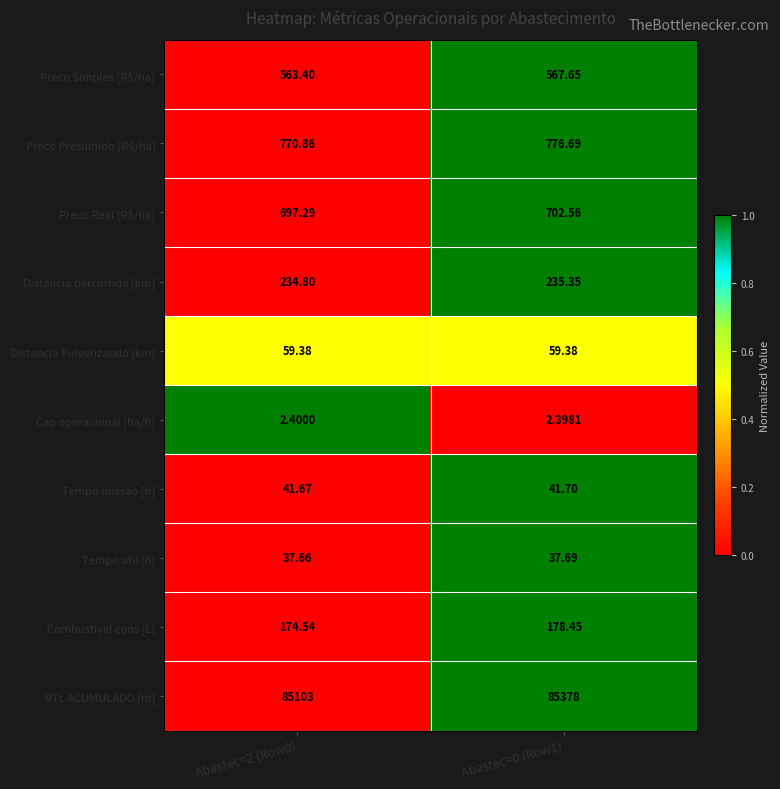

Between Abastec=2 (Row0) and Abastec=0 (Row1), which series saw the biggest shift?

RTL ACUMULADO [m]